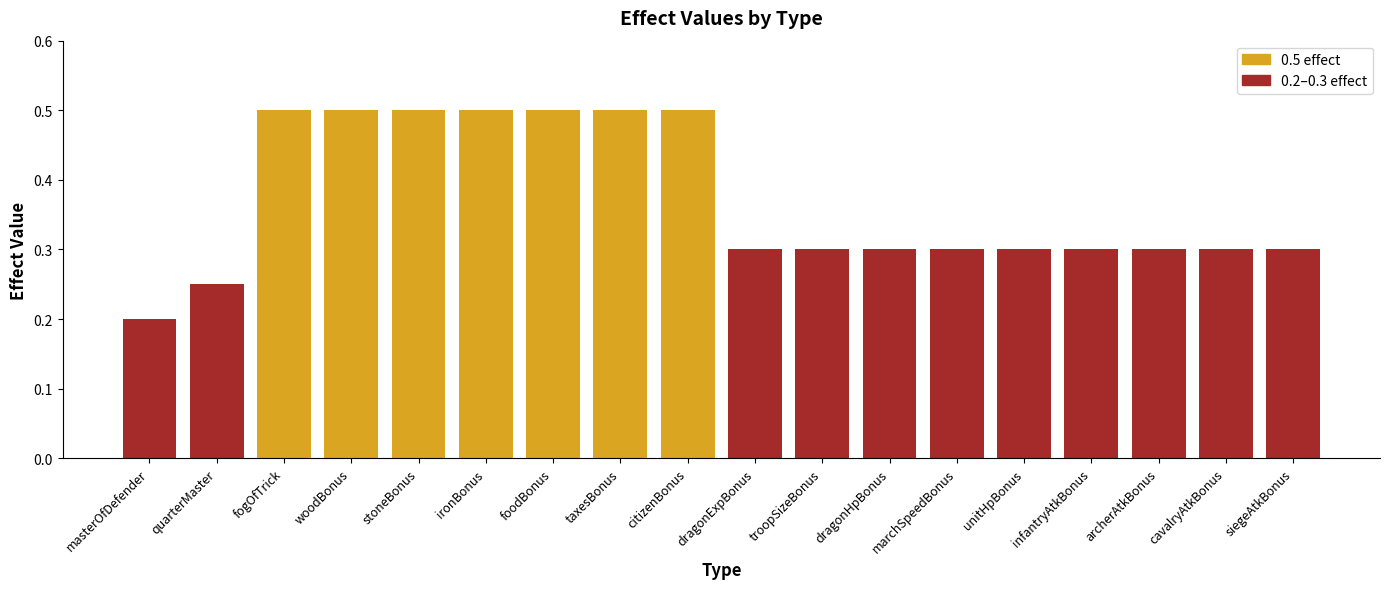

True or false: the data shows 0.1 at troopSizeBonus.

False